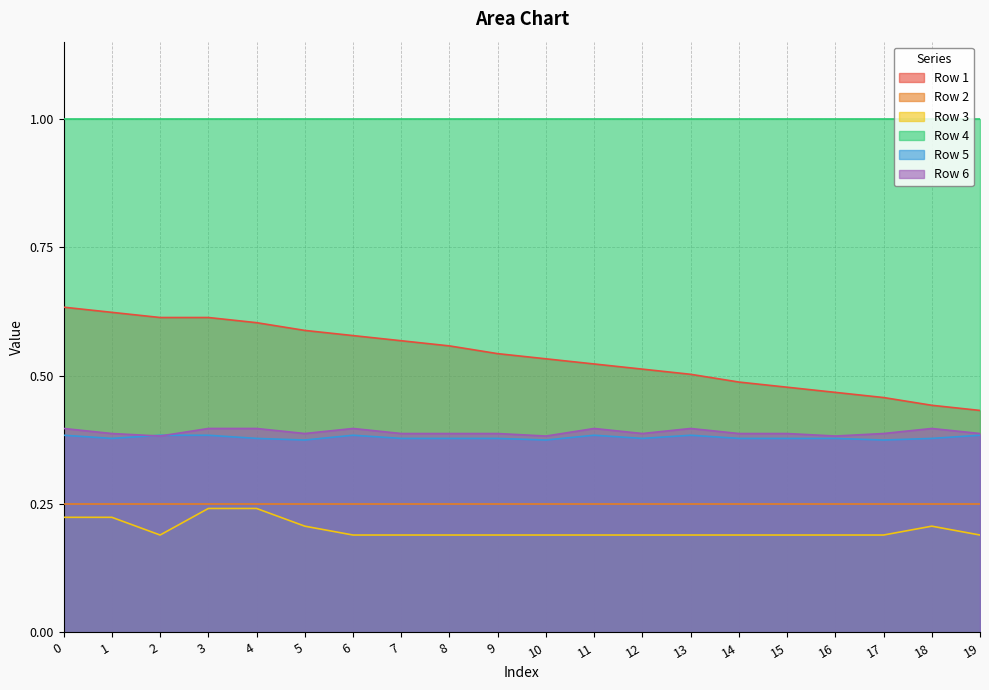

Count the number of categories in the chart.

20